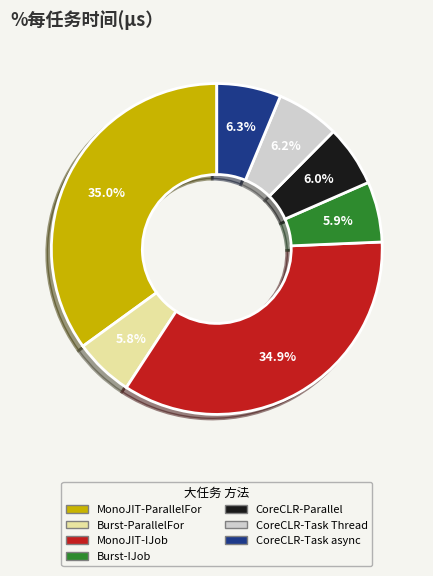

What is the ratio of the value at CoreCLR-Task Thread to the value at CoreCLR-Parallel?

1.0